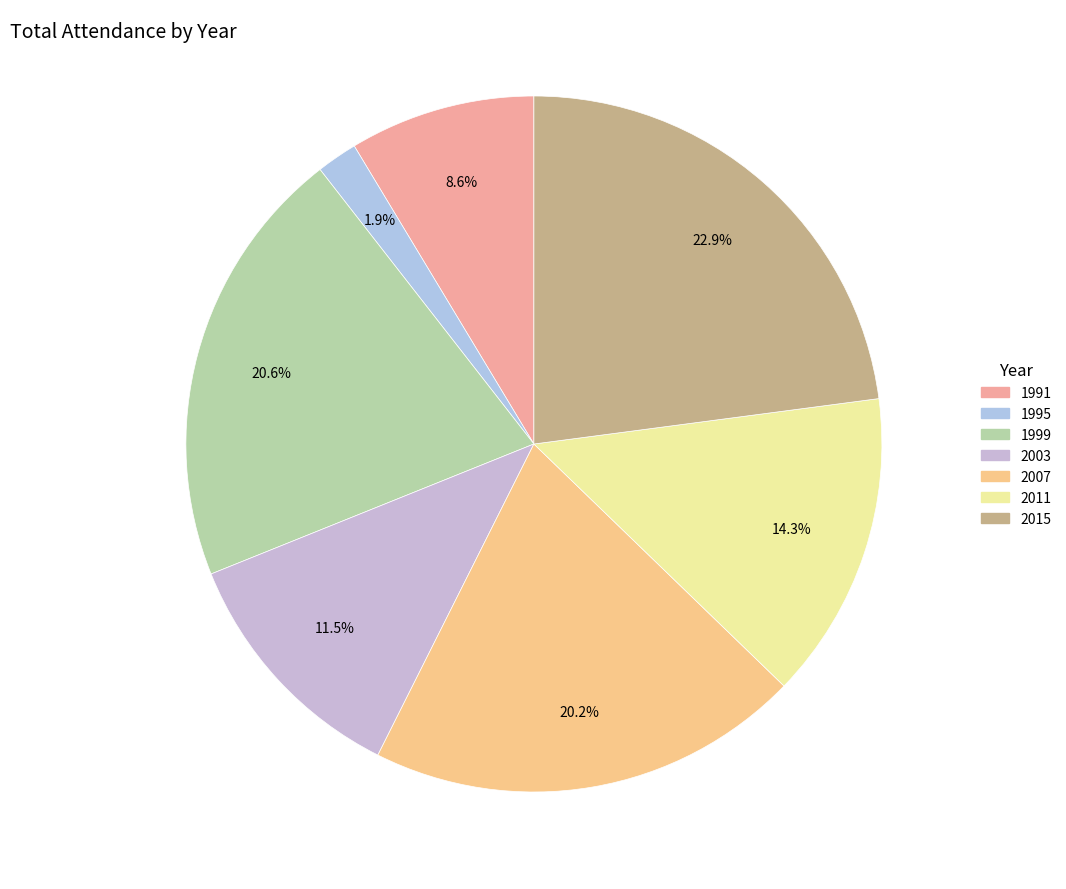

Count the number of slices in the pie.

7